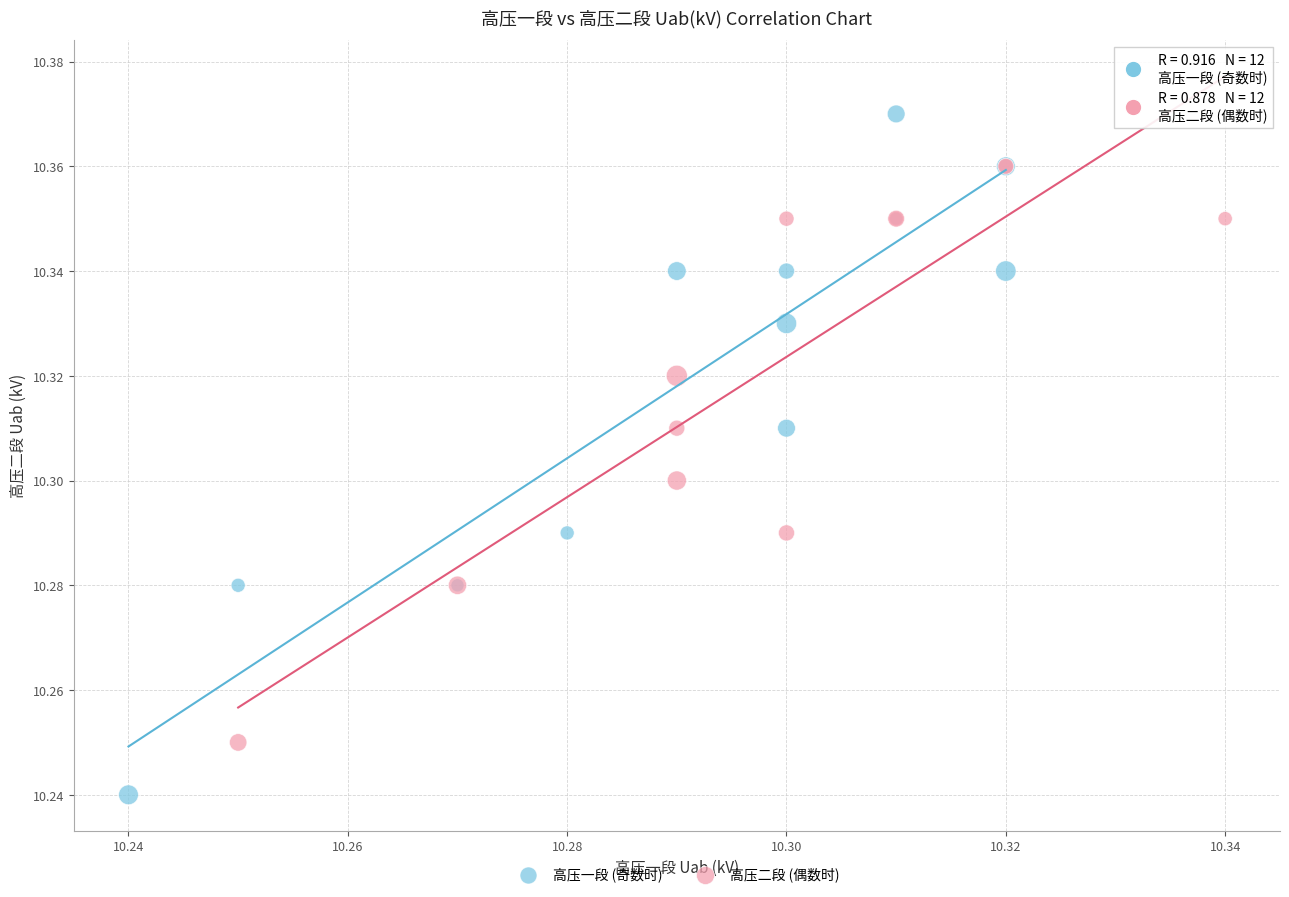

Which series has the largest Y range (max minus min)?

高压一段 (奇数时)